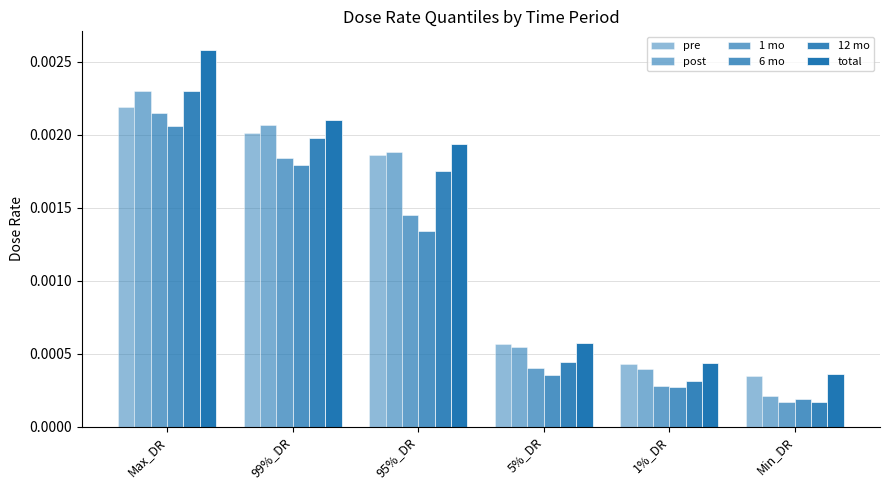

Between 99%_DR and 95%_DR, which series saw the biggest shift?

6 mo